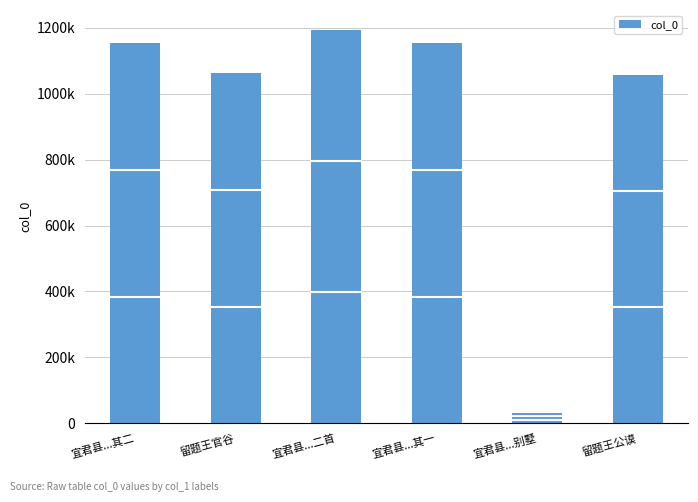

Does the chart contain stacked bars?

No